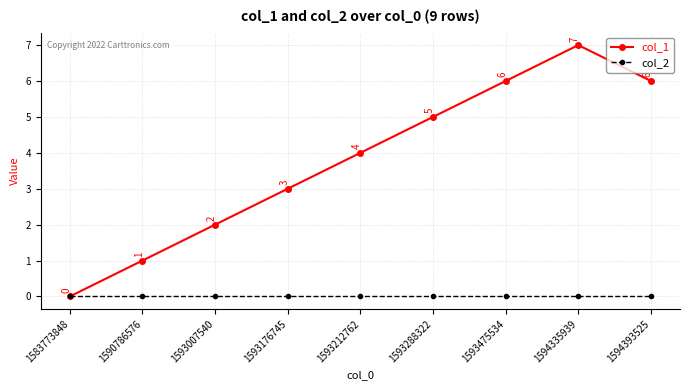

At which label does col_1 reach its minimum?

1583773848